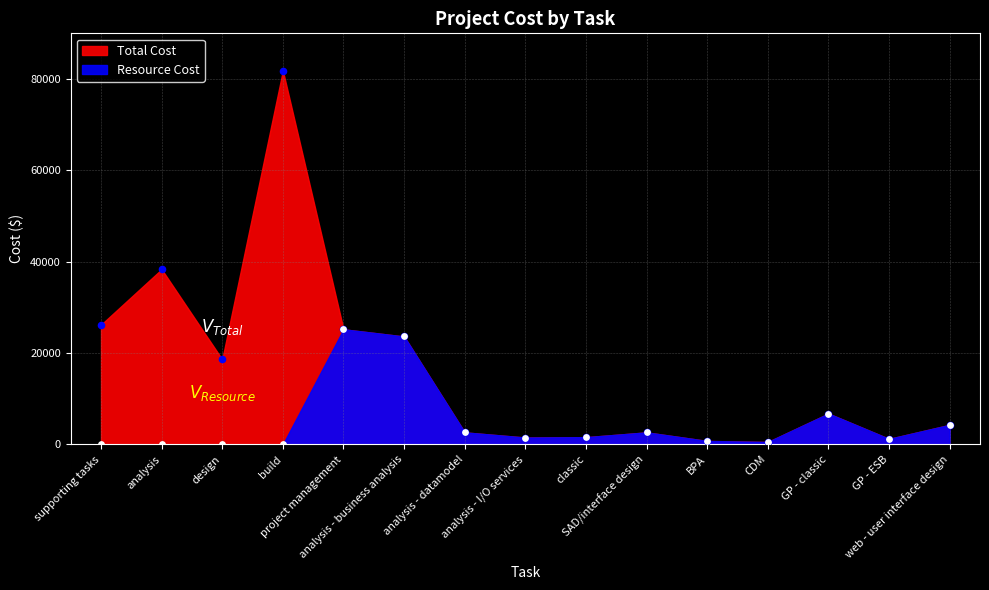

What are all the series names shown in the legend?

Total Cost, Resource Cost